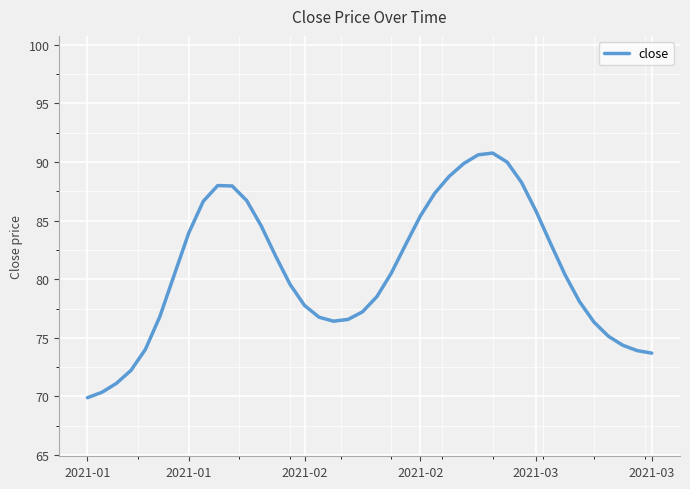

What is the average value?

80.8